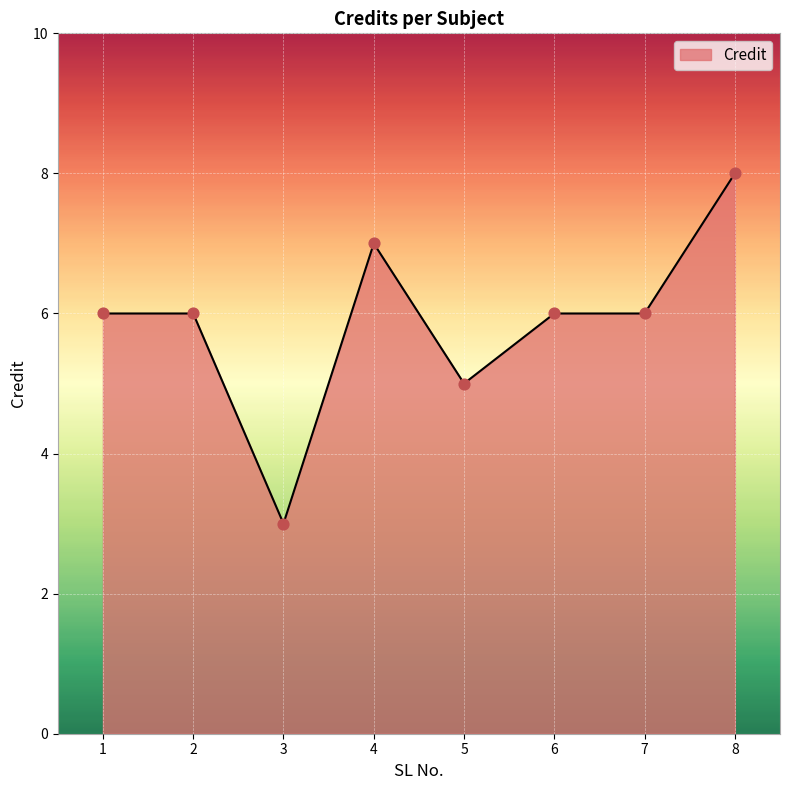

What is the change in value from 2 to 3?

-3